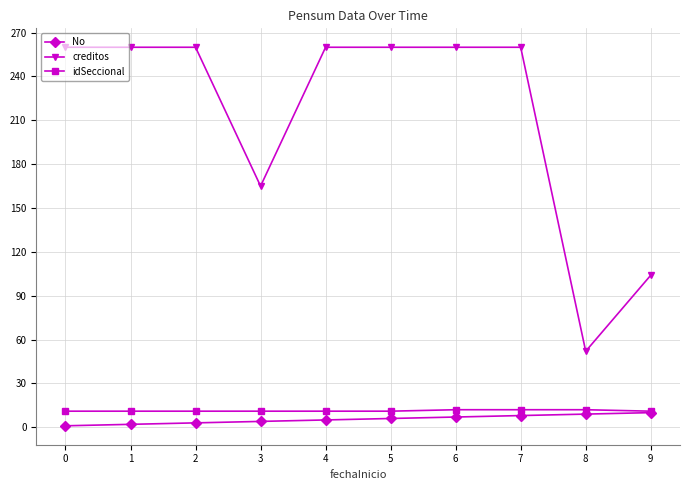

The idSeccional series shows 12 at 8. True or false?

True